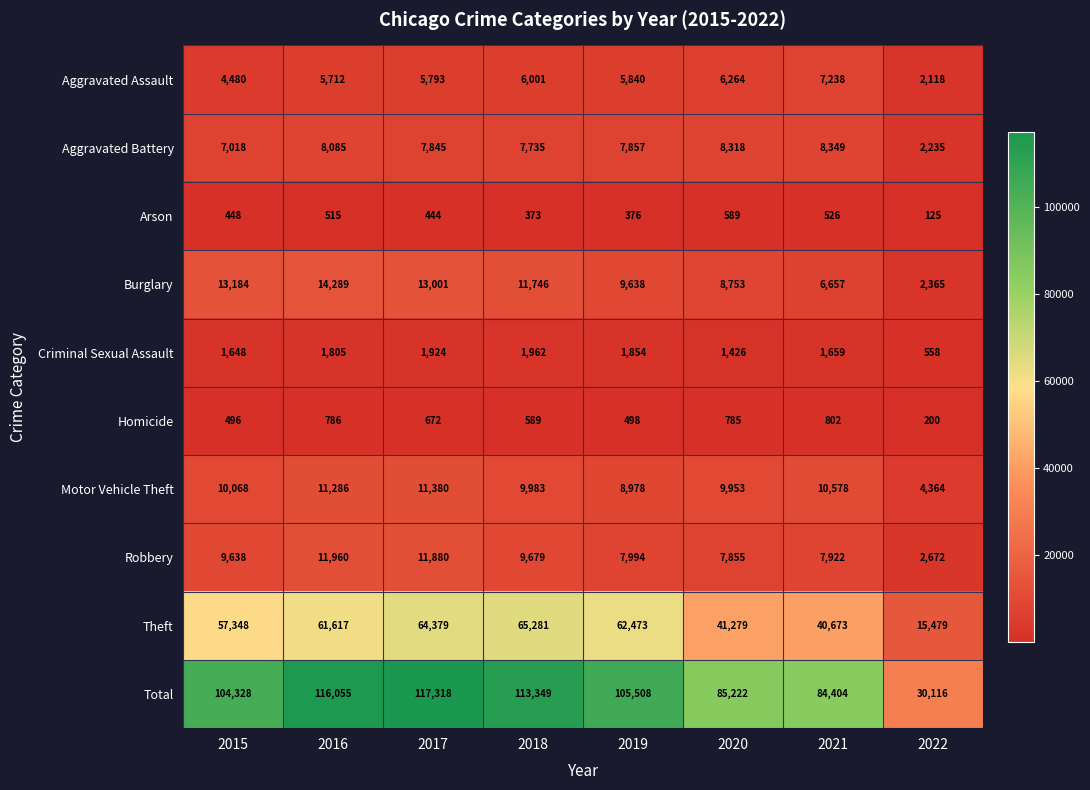

What is the difference between the highest and lowest values at 2021?

83878